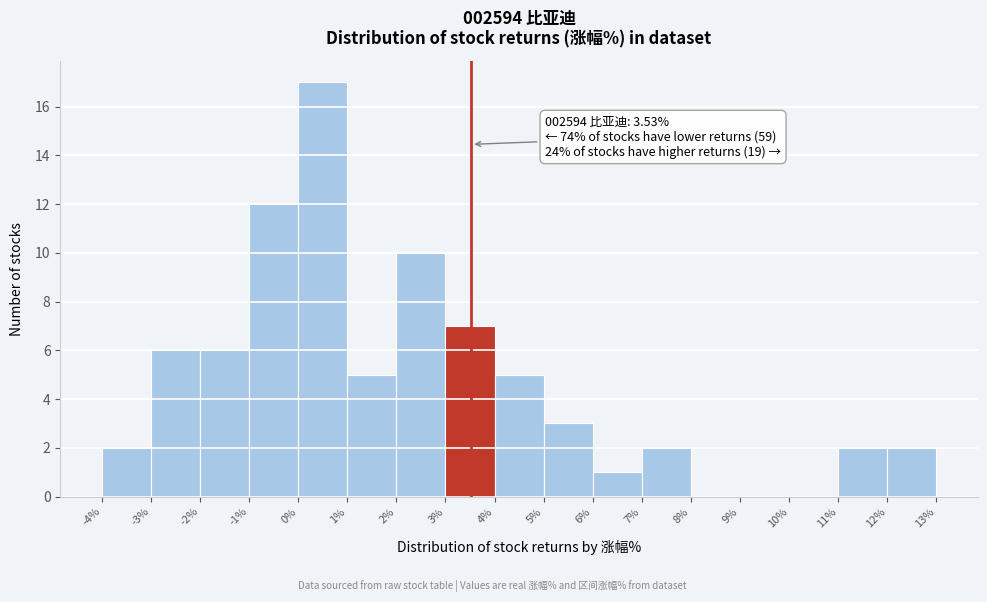

Which range on the x-axis has the tallest bar?

0% to 1%